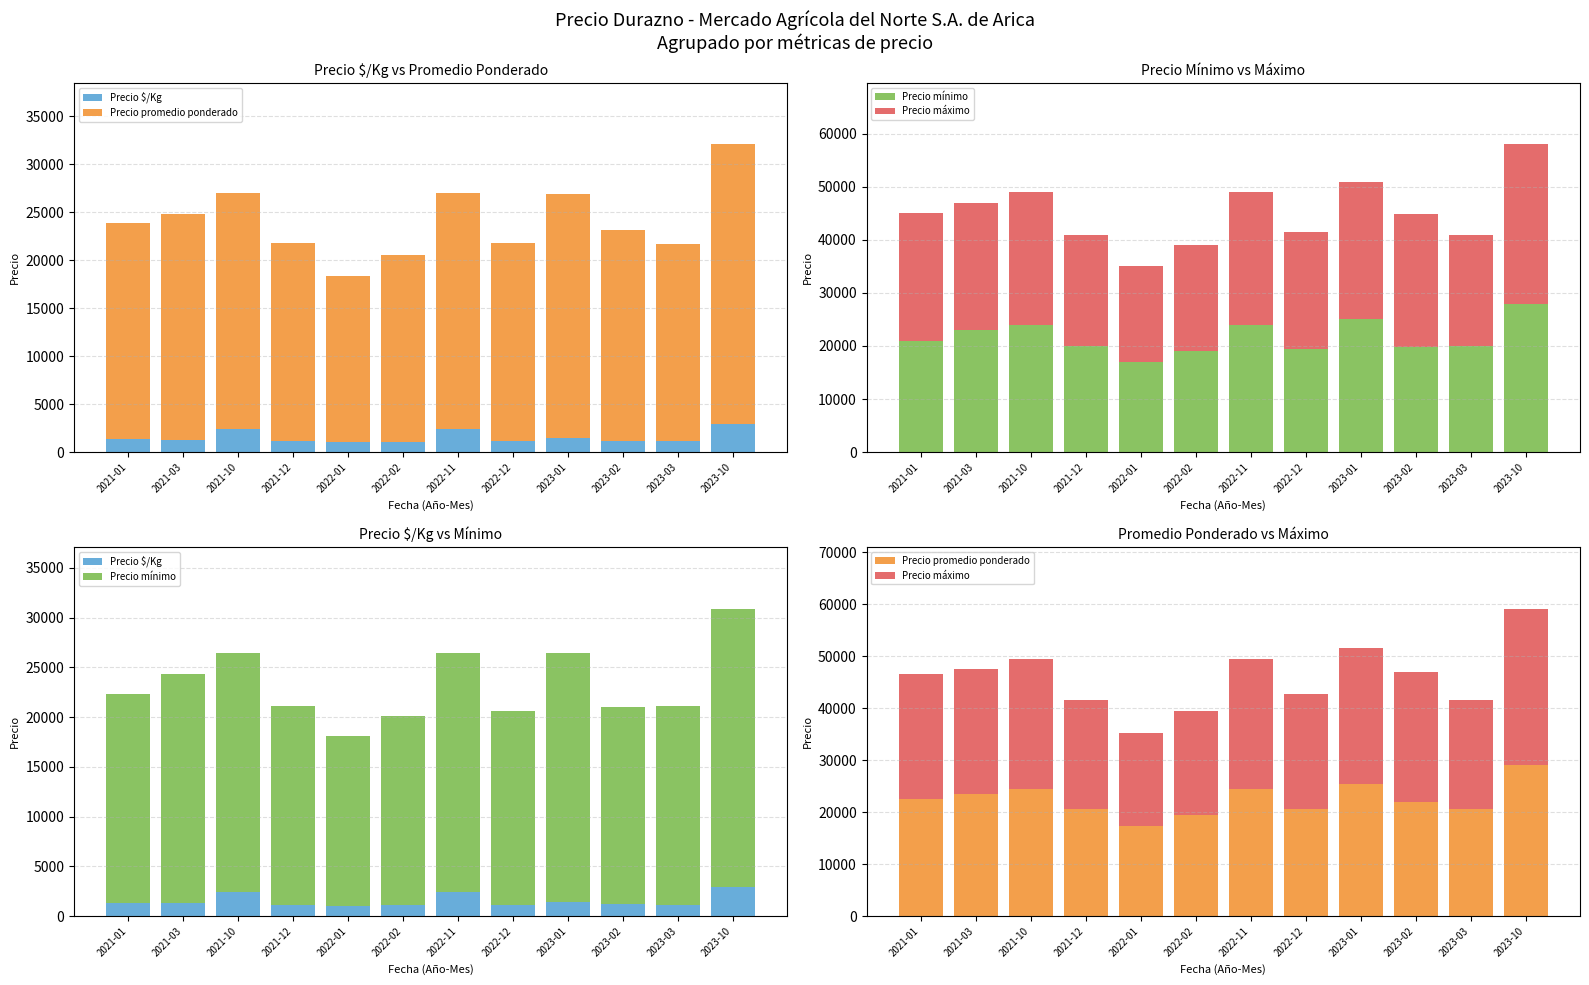

Is the value of Precio promedio ponderado at 2021-01 greater than the value of Precio máximo at 2022-02?

Yes